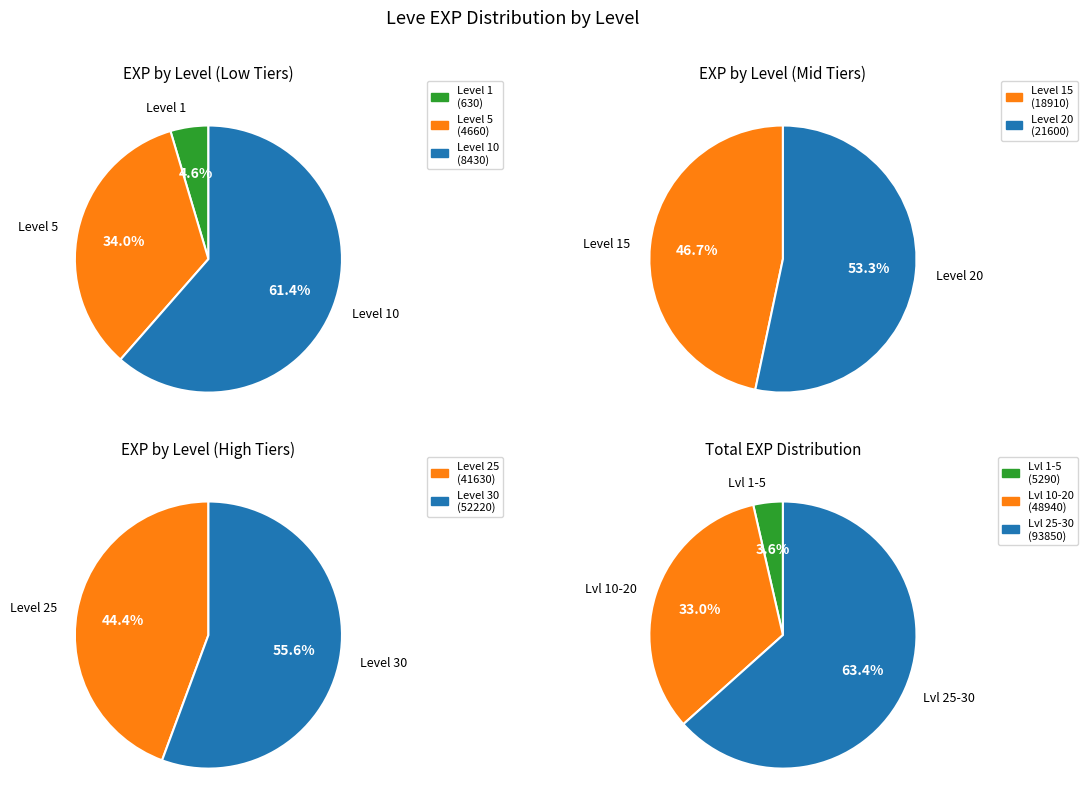

Does 2 account for over 50% of the chart?

No